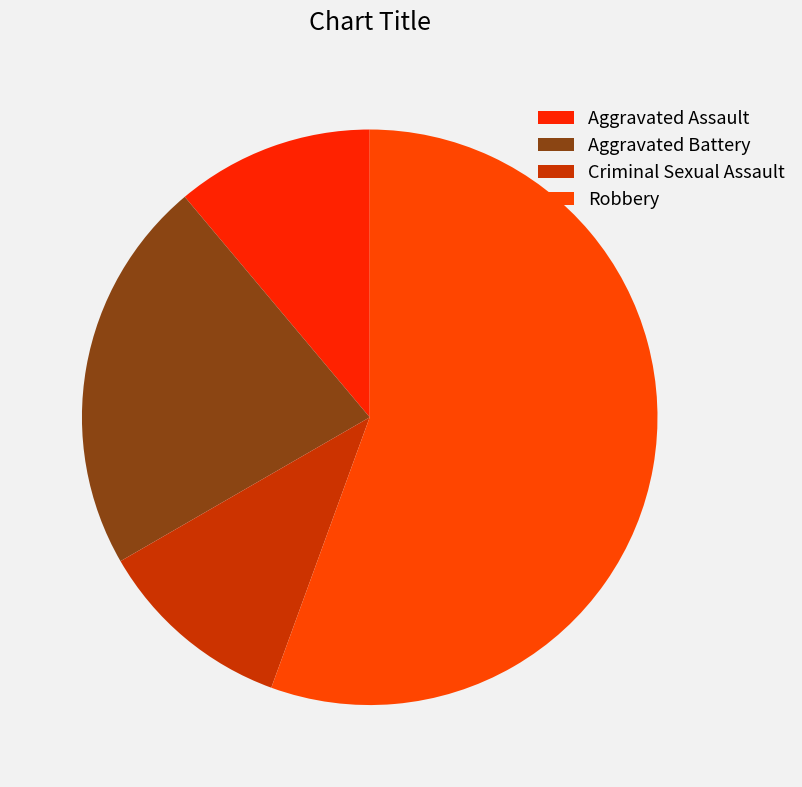

To the nearest percent, what portion does Robbery represent?

56%